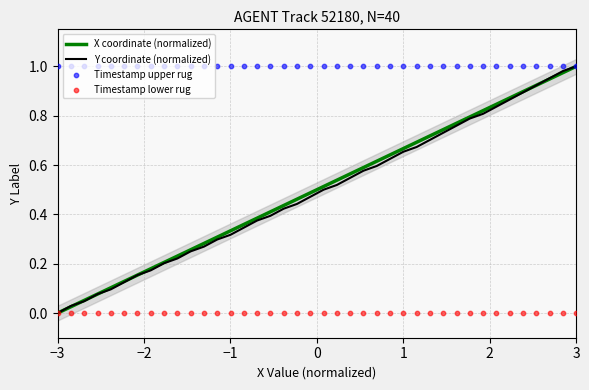

What are all the series names shown in the legend?

X coordinate (normalized), Y coordinate (normalized), Timestamp upper rug, Timestamp lower rug